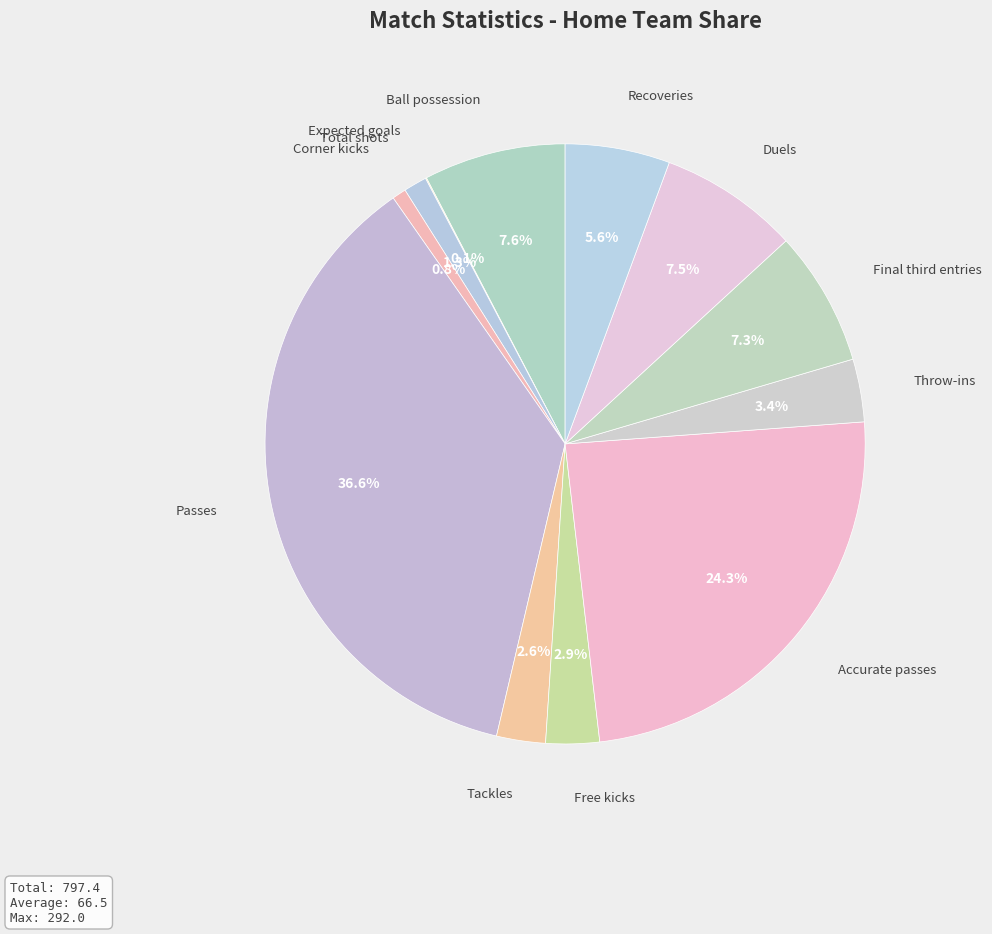

Does any single category account for the majority?

No